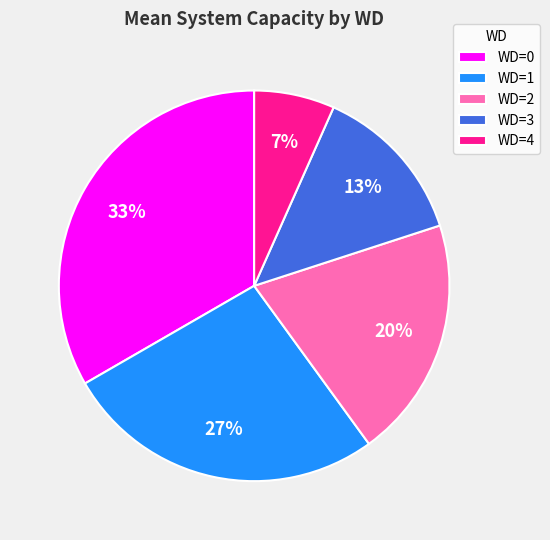

Is there any slice that represents more than half of the pie?

No